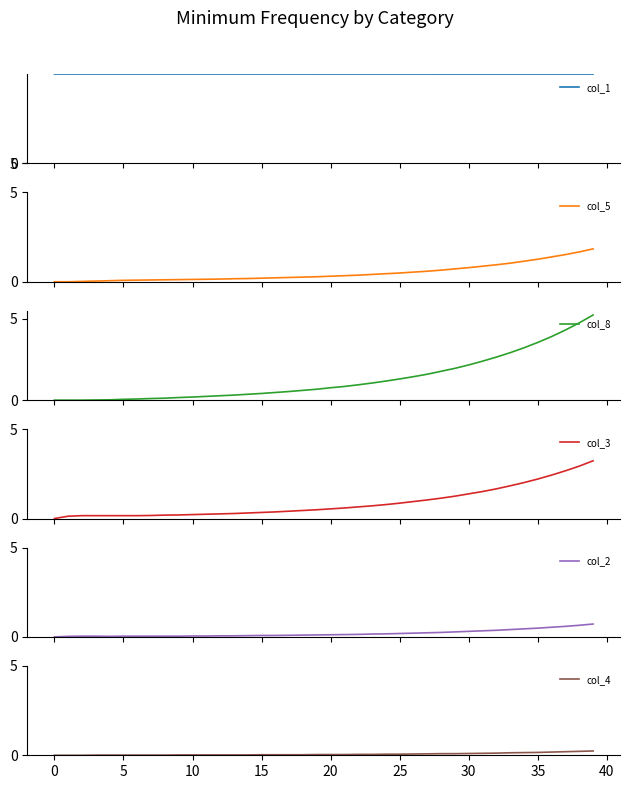

Reading right to left, list all the values displayed in this chart.

col_1: 41768.5	41769.6	41770.5	41771.4	41772.2	41772.9	41773.6	41774.1	41774.7	41775.2	41775.6	41776.0	41776.4	41776.7	41777.0	41777.3	41777.6	41777.8	41778.0	41778.2	41778.4	41778.5	41778.7	41778.8	41778.9	41779.0	41779.1	41779.2	41779.3	41779.4	41779.4	41779.5	41779.6	41779.6	41779.7	41779.7	41779.7	41779.8	41779.8	41780.0
col_5: 1.8	1.7	1.5	1.4	1.3	1.1	1.0	0.9	0.9	0.8	0.7	0.7	0.6	0.5	0.5	0.5	0.4	0.4	0.3	0.3	0.3	0.3	0.2	0.2	0.2	0.2	0.2	0.1	0.1	0.1	0.1	0.1	0.1	0.1	0.1	0.1	0.0	0.0	0.0	0.0
col_8: 5.2	4.7	4.3	3.9	3.5	3.2	2.9	2.6	2.4	2.2	1.9	1.8	1.6	1.4	1.3	1.2	1.1	0.9	0.8	0.8	0.7	0.6	0.5	0.5	0.4	0.4	0.3	0.3	0.2	0.2	0.2	0.1	0.1	0.1	0.1	0.0	0.0	0.0	0.0	0.0
col_3: 3.2	2.9	2.7	2.4	2.2	2.0	1.8	1.7	1.5	1.4	1.2	1.1	1.0	0.9	0.9	0.8	0.7	0.7	0.6	0.5	0.5	0.5	0.4	0.4	0.3	0.3	0.3	0.3	0.2	0.2	0.2	0.2	0.2	0.2	0.2	0.2	0.2	0.2	0.1	0.0
col_2: 0.7	0.7	0.6	0.5	0.5	0.5	0.4	0.4	0.3	0.3	0.3	0.2	0.2	0.2	0.2	0.2	0.2	0.1	0.1	0.1	0.1	0.1	0.1	0.1	0.1	0.1	0.1	0.1	0.1	0.1	0.0	0.0	0.0	0.0	0.0	0.0	0.0	0.0	0.0	0.0
col_4: 0.2	0.2	0.2	0.2	0.2	0.1	0.1	0.1	0.1	0.1	0.1	0.1	0.1	0.1	0.1	0.1	0.1	0.1	0.0	0.0	0.0	0.0	0.0	0.0	0.0	0.0	0.0	0.0	0.0	0.0	0.0	0.0	0.0	0.0	0.0	0.0	0.0	0.0	0.0	0.0